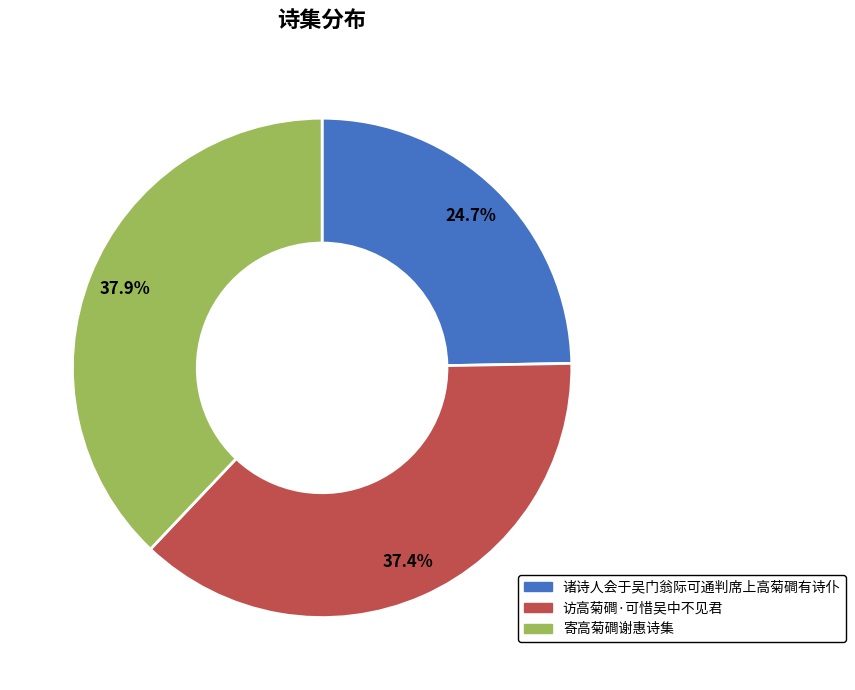

To the nearest percent, what percentage of the pie is 寄高菊磵谢惠诗集?

38%